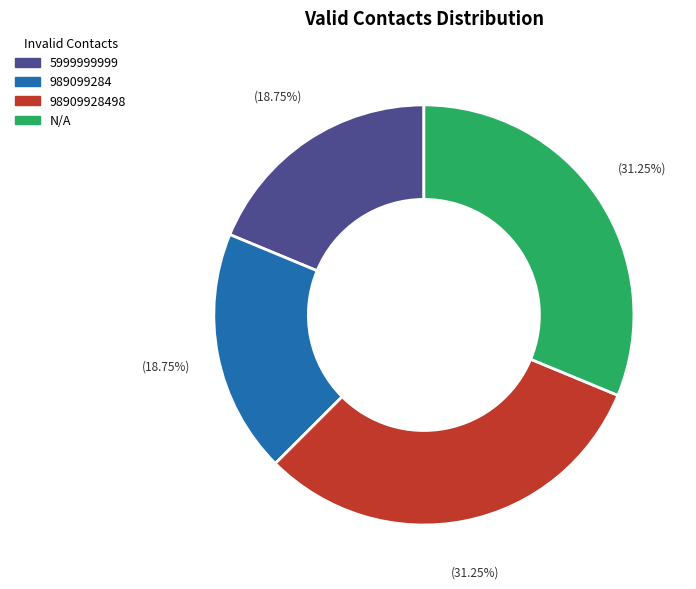

Is there a majority slice in this chart?

No